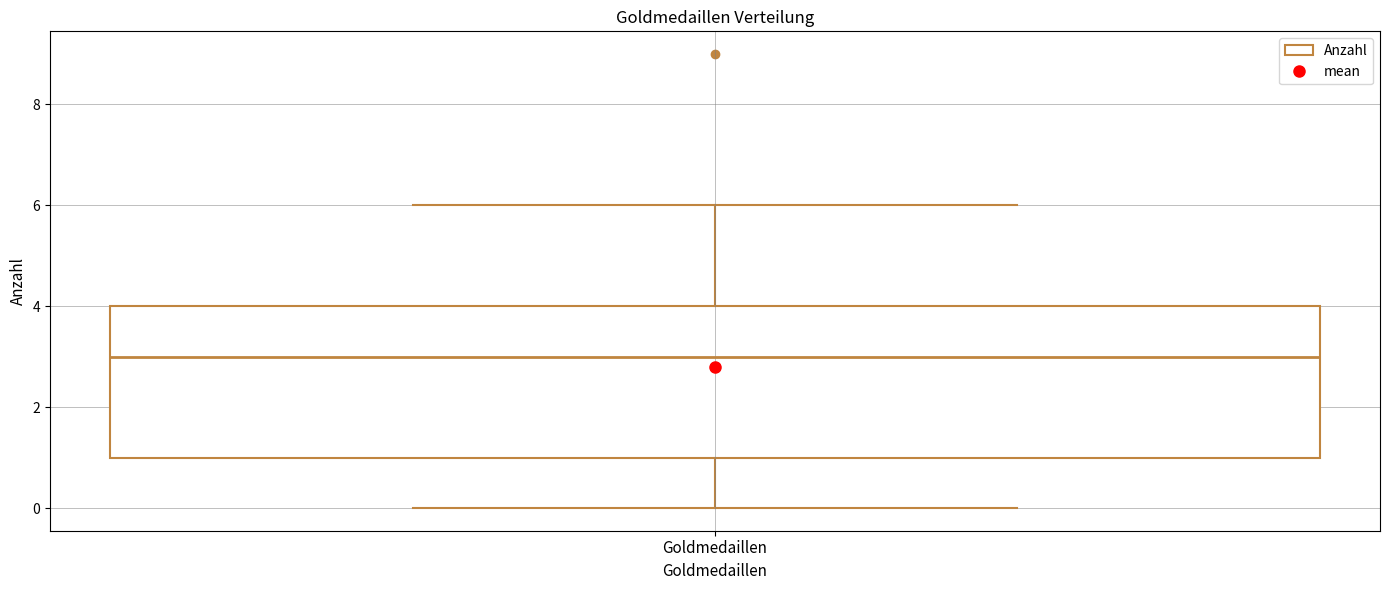

Where is the lower edge of the box for Goldmedaillen on the y-axis? The values are not printed on the chart, so give them approximately, as read against the axis.

1